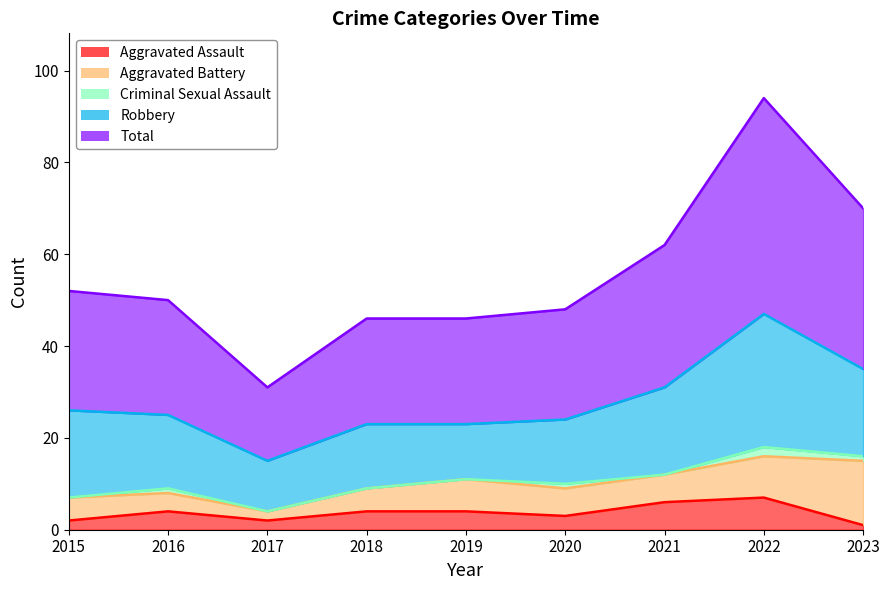

Count the Robbery values in the range 14 to 19.

6